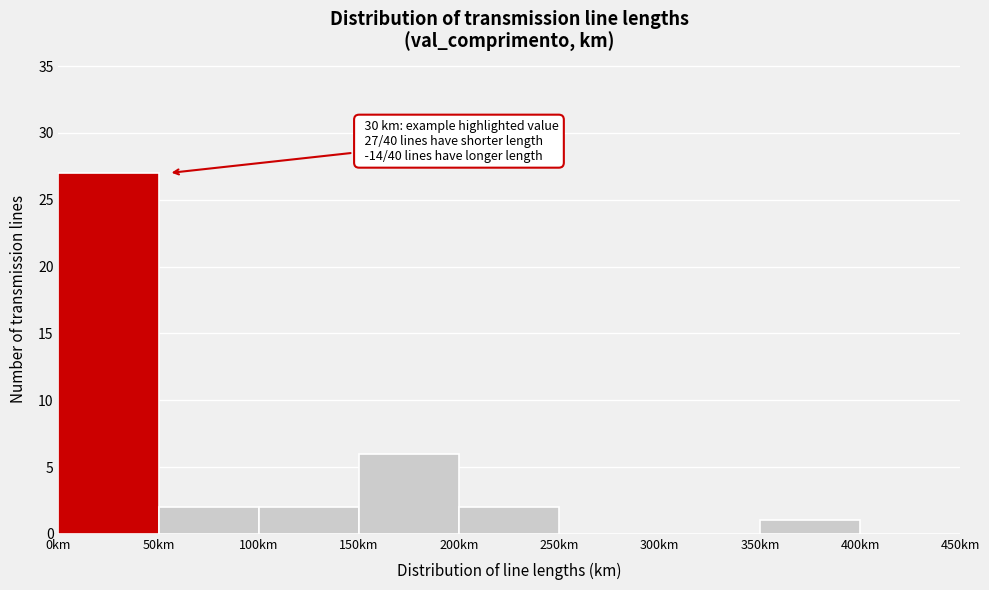

Over which range of the x-axis is the bar tallest?

0 to 50